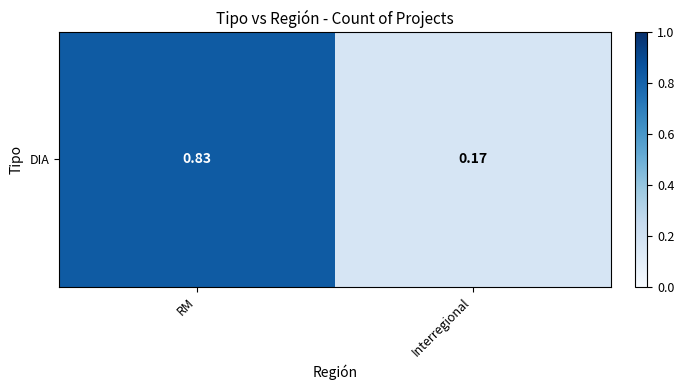

What is the average value?

0.5